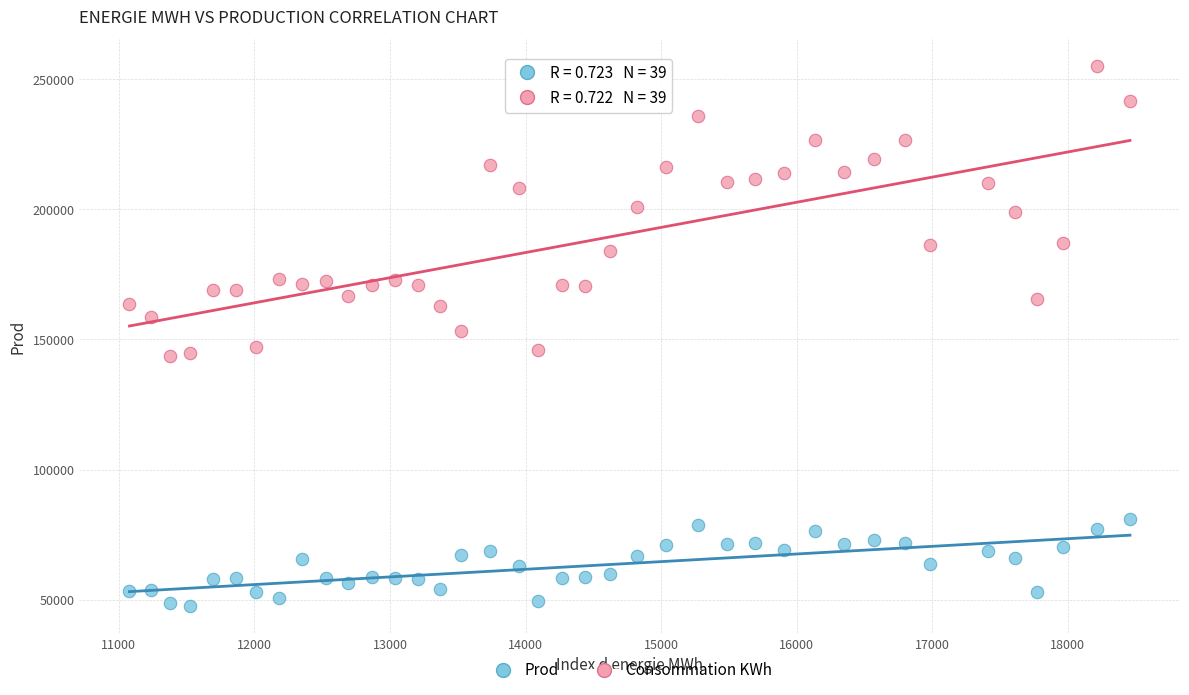

Which series has the widest spread of Y values?

Consommation KWh